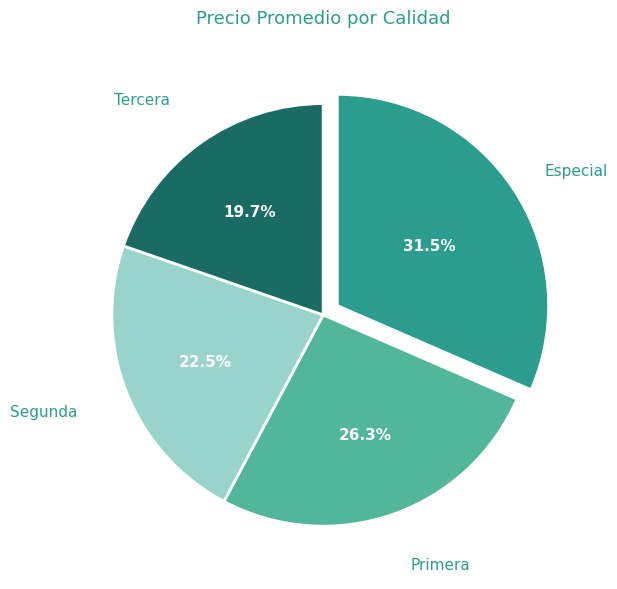

To the nearest percent, what is the combined percentage of Segunda and Especial?

54%